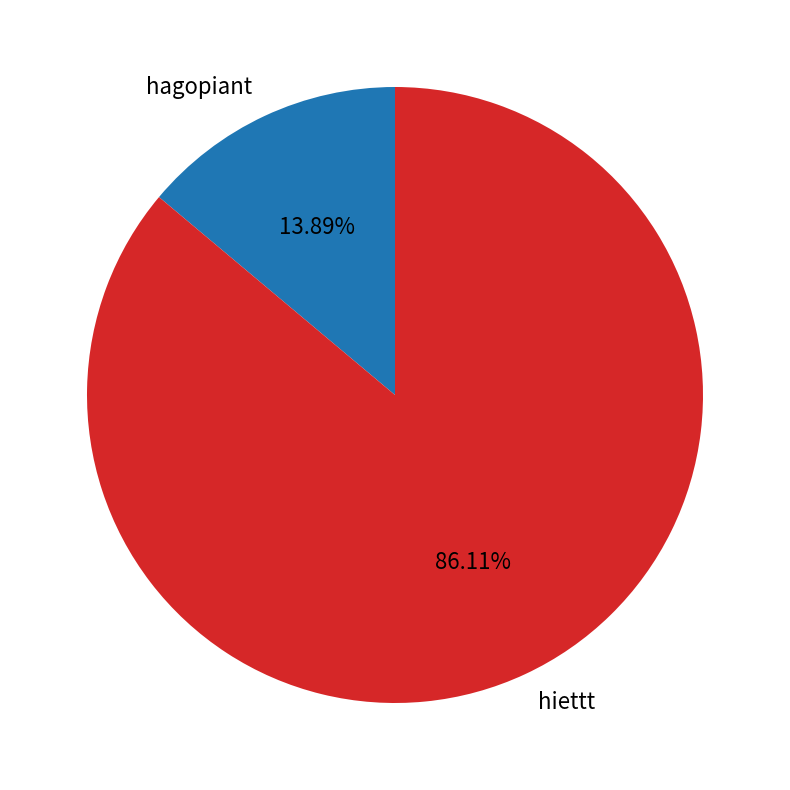

Rank the categories by value from highest to lowest.

hiettt, hagopiant